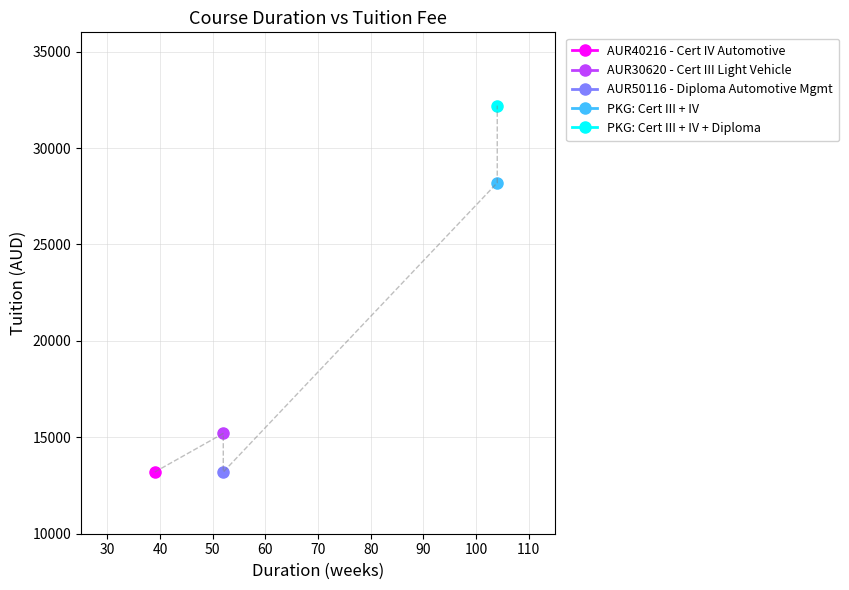

Is the value of PKG: Cert III + IV + Diploma at tuition greater than the value of AUR50116 - Diploma Automotive Mgmt at tuition?

Yes